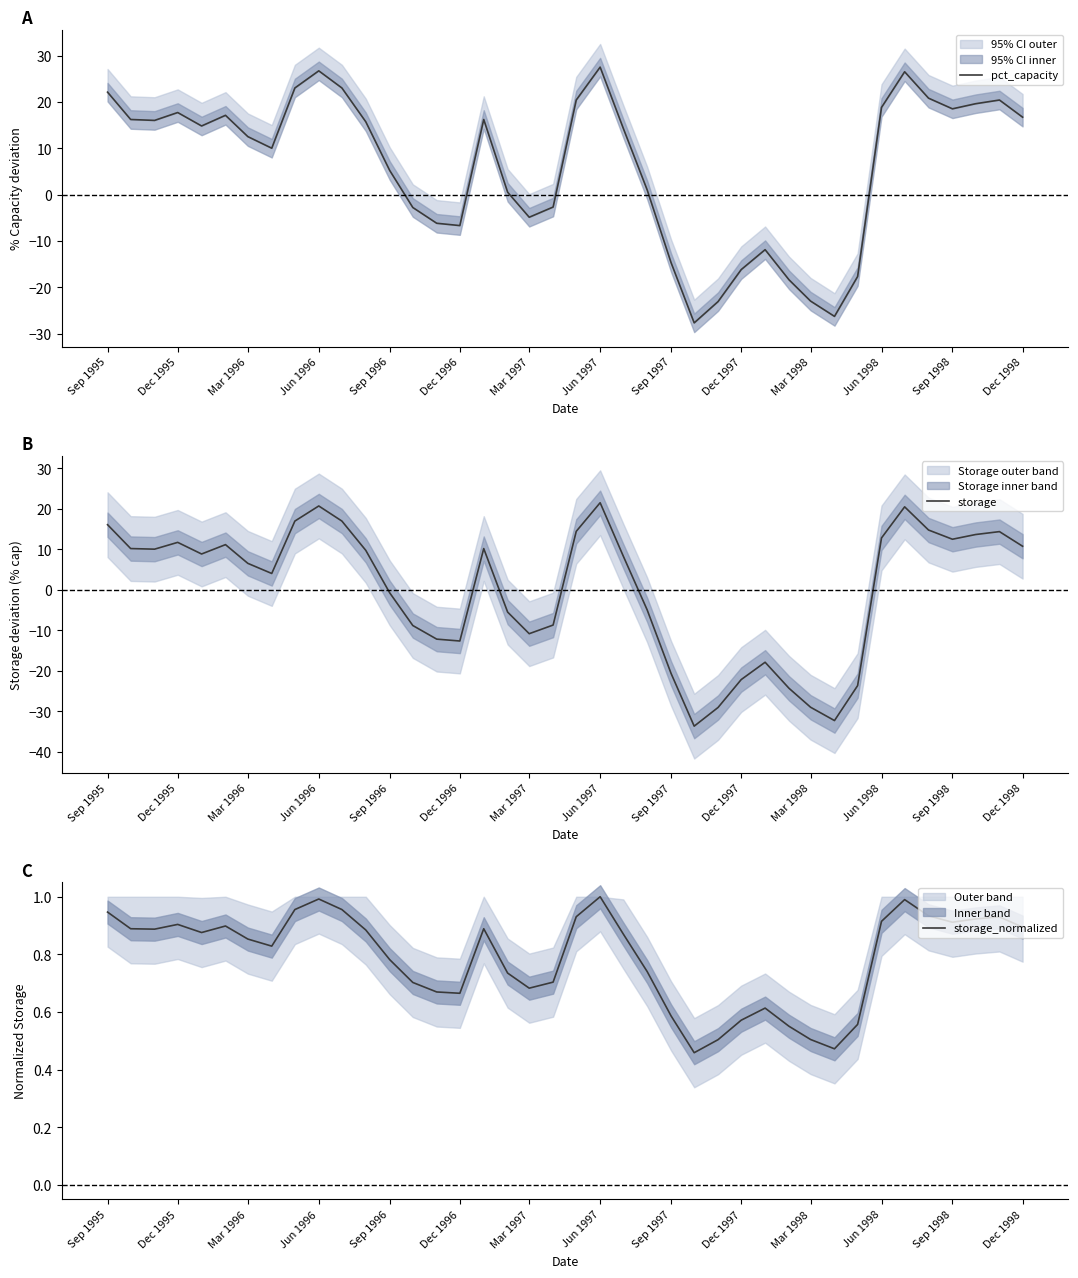

True or false: storage has a value of -10.8 at Mar 1997.

True